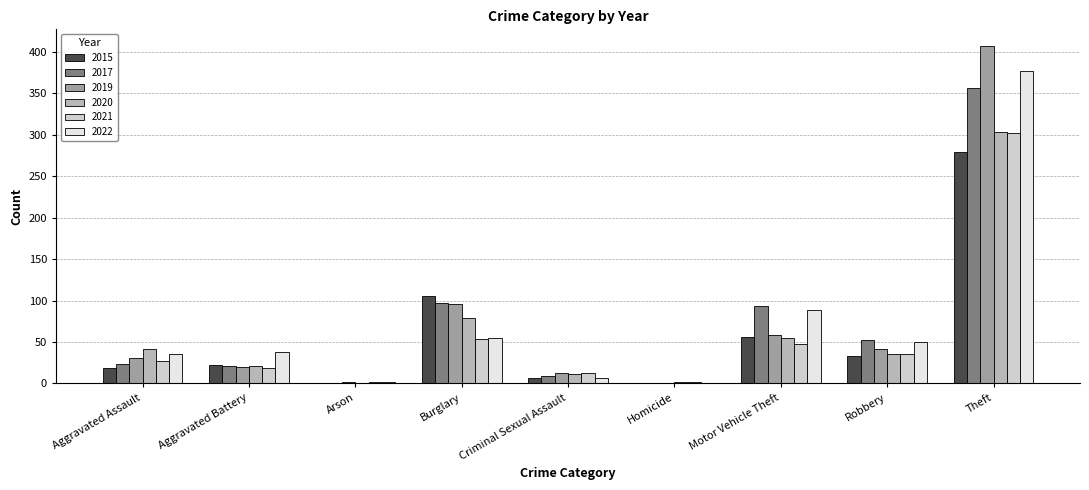

At which label does 2022 reach its peak?

Theft